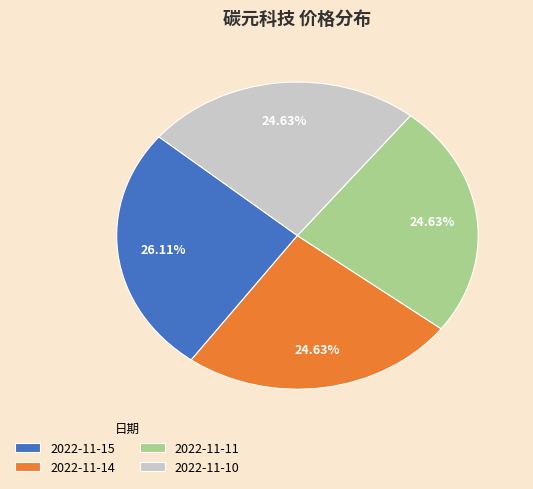

Which slice is the largest?

2022-11-15